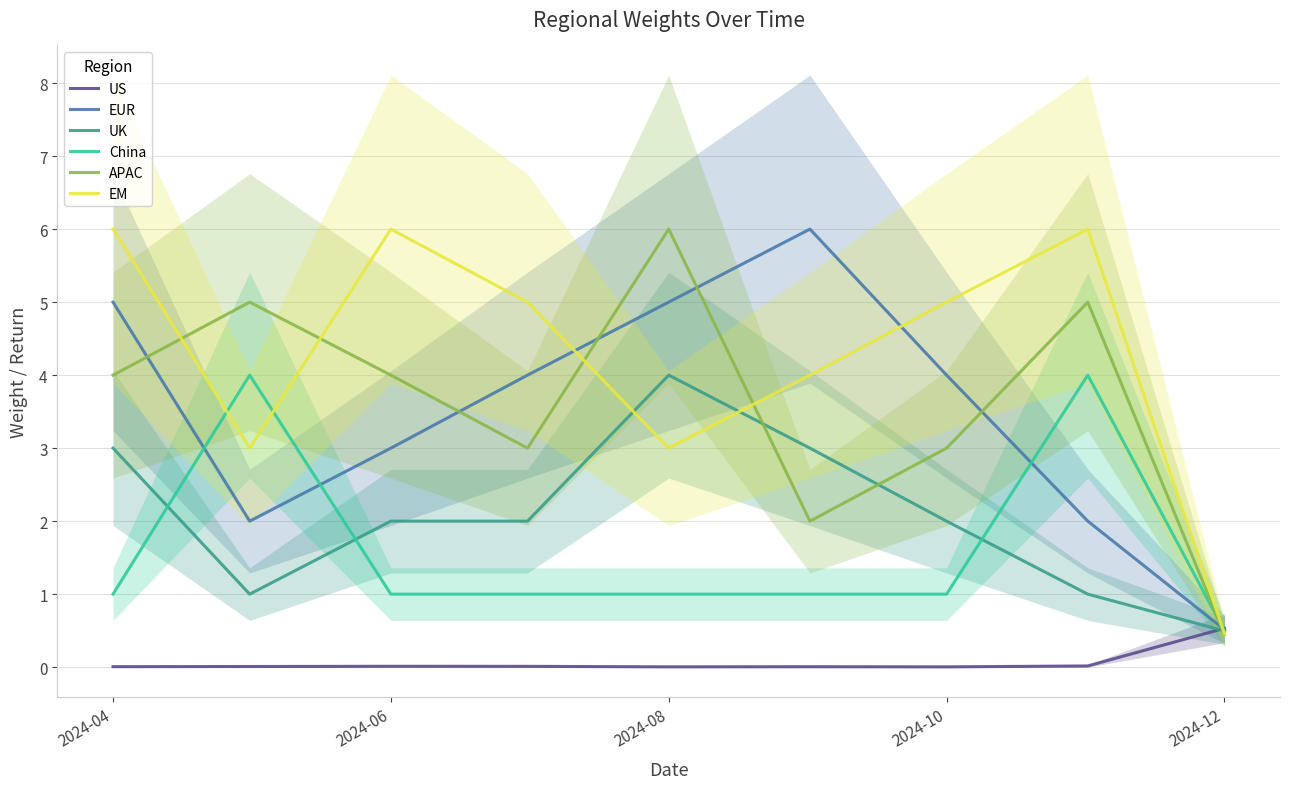

What is the maximum value for UK?

4.0